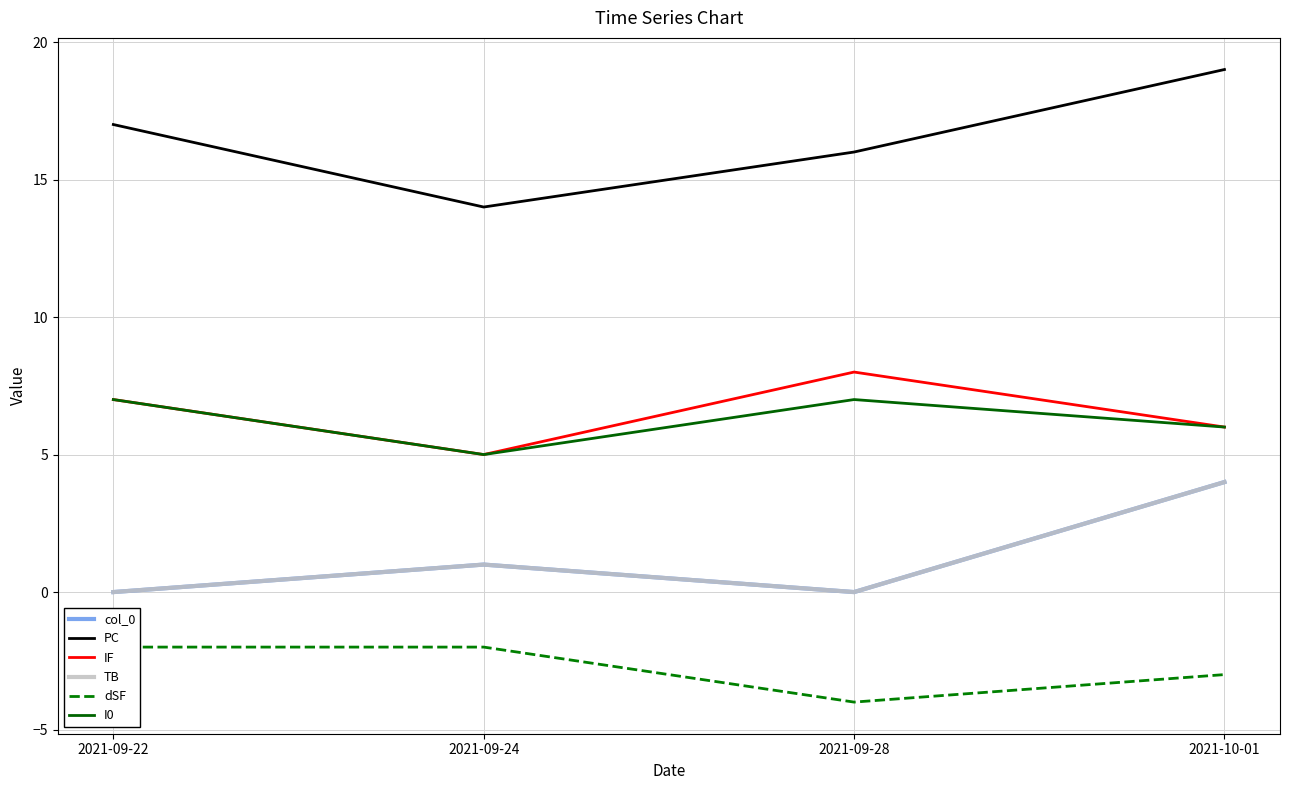

What is the label of the 2nd point from the right?

2021-09-28